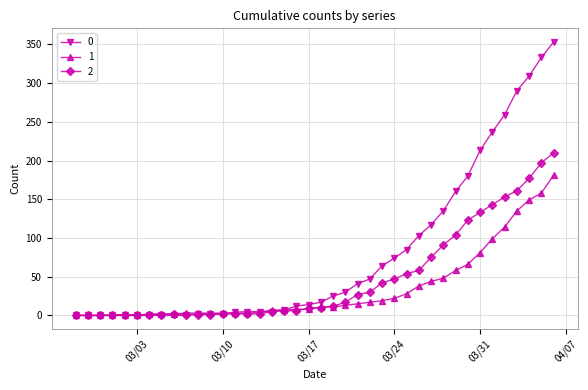

At how many categories does at least one series exceed 268?

4